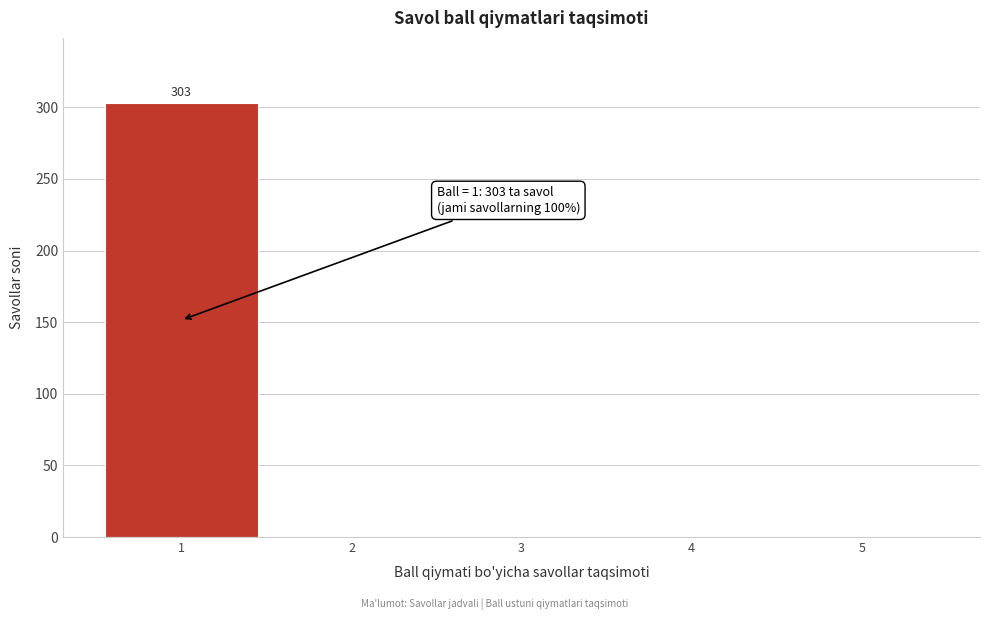

Reading right to left, extract all data points from this chart.

5=0	4=0	3=0	2=0	1=303